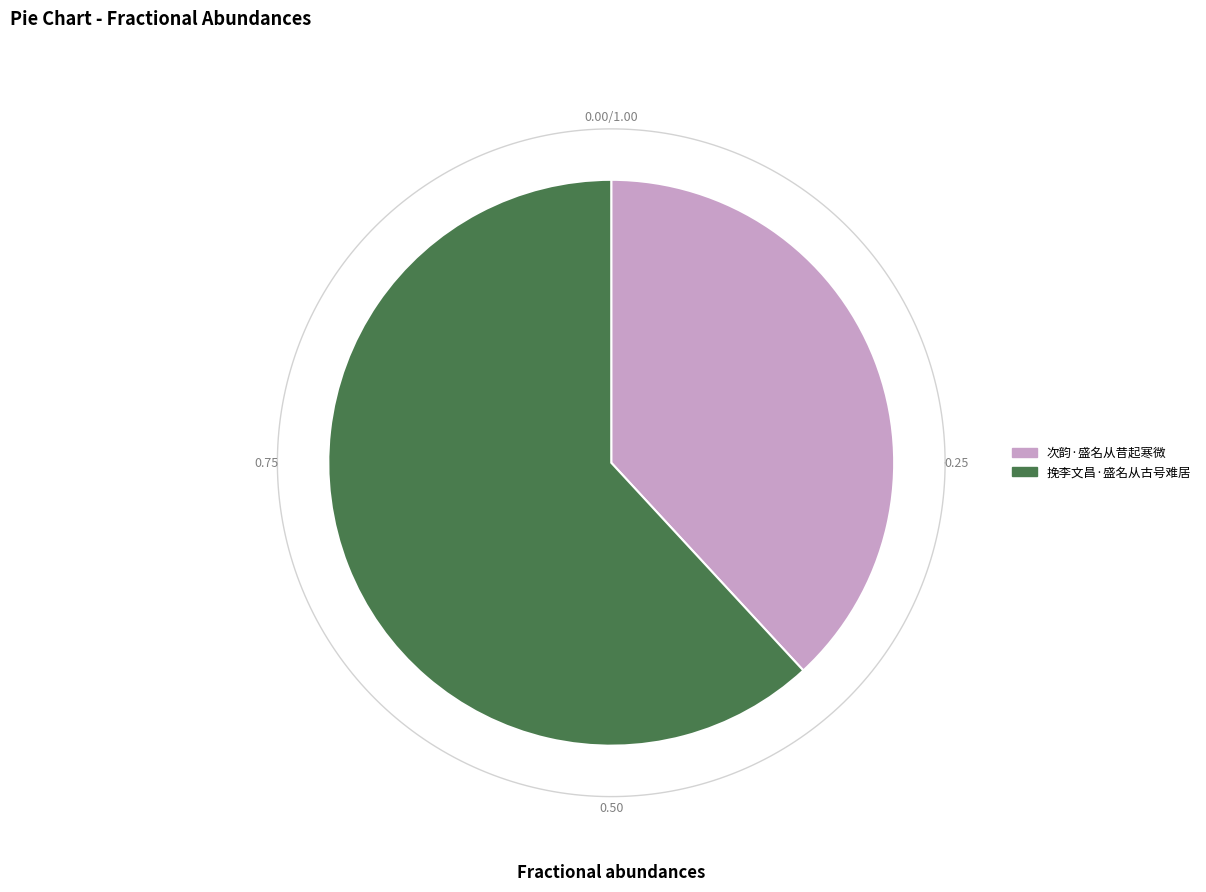

Count the number of slices in the pie.

2